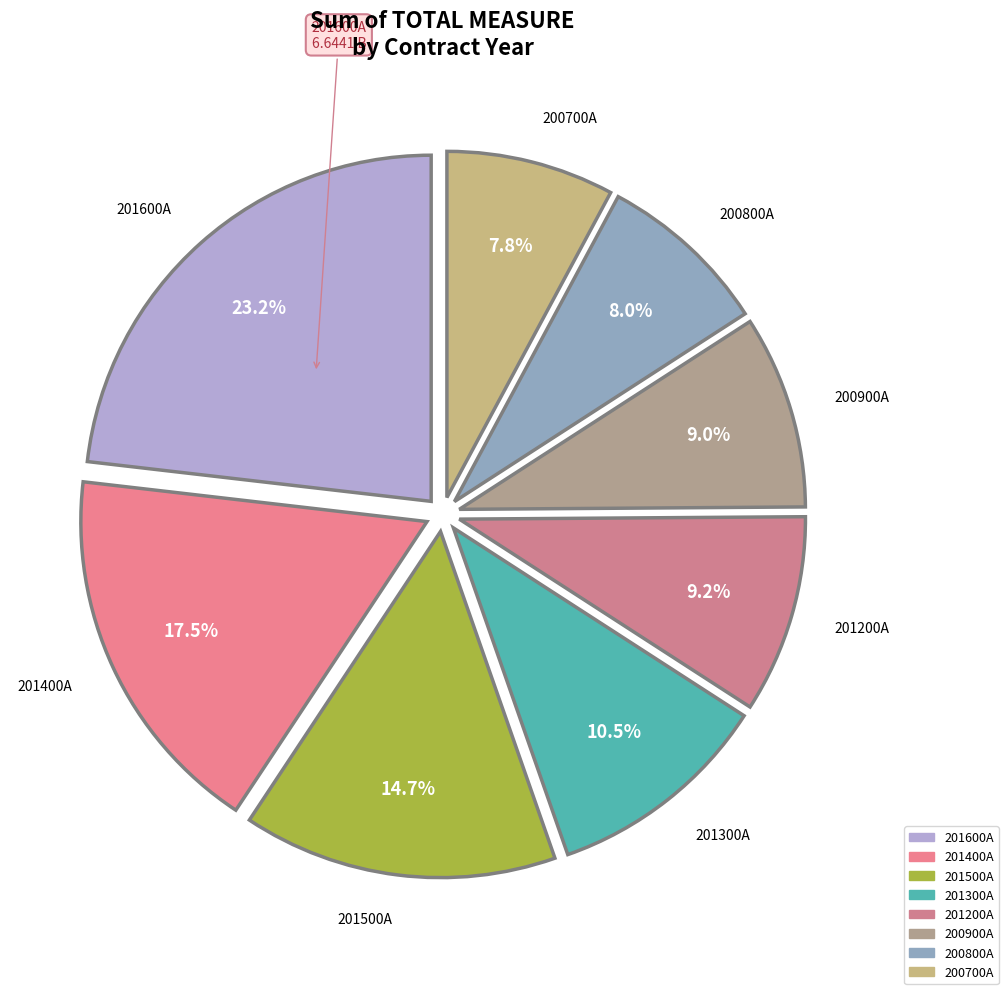

How many segments does this pie chart have?

8